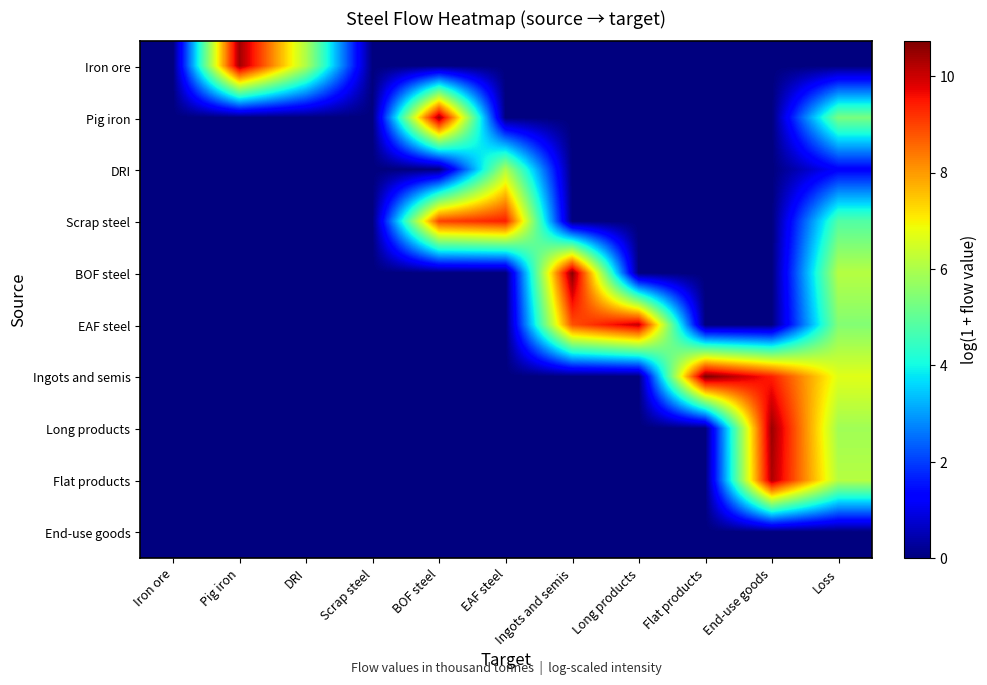

Which has a higher value, Scrap steel or BOF steel?

Scrap steel